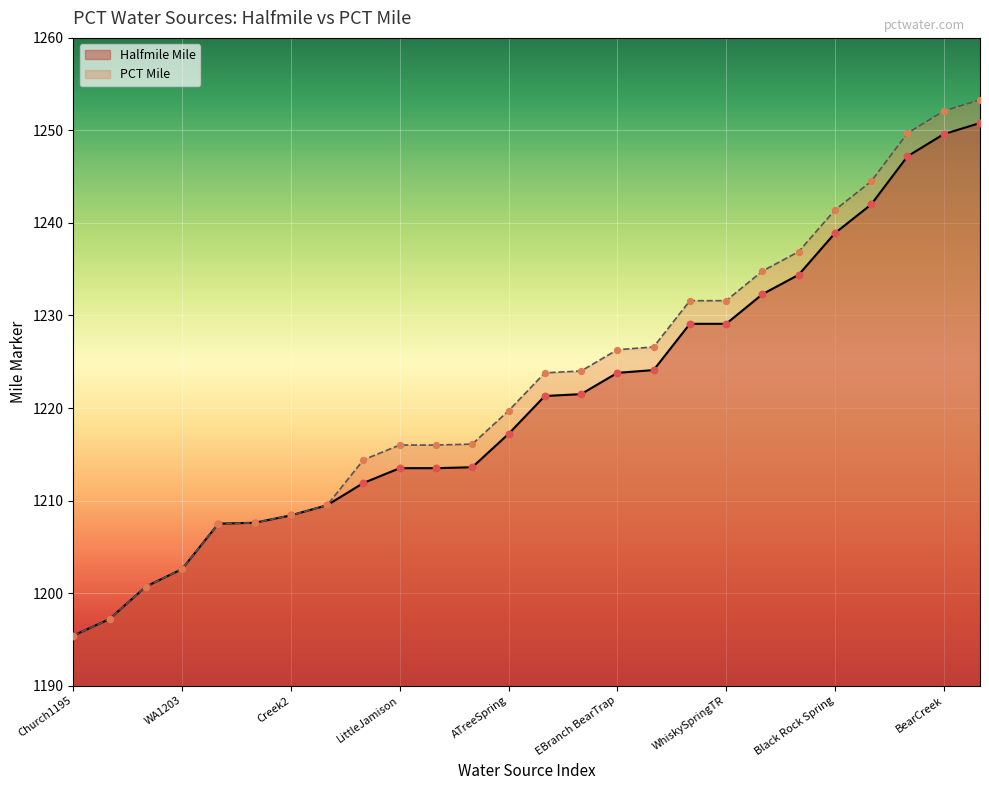

What is the total value across all series at BearCreekB?

2504.1